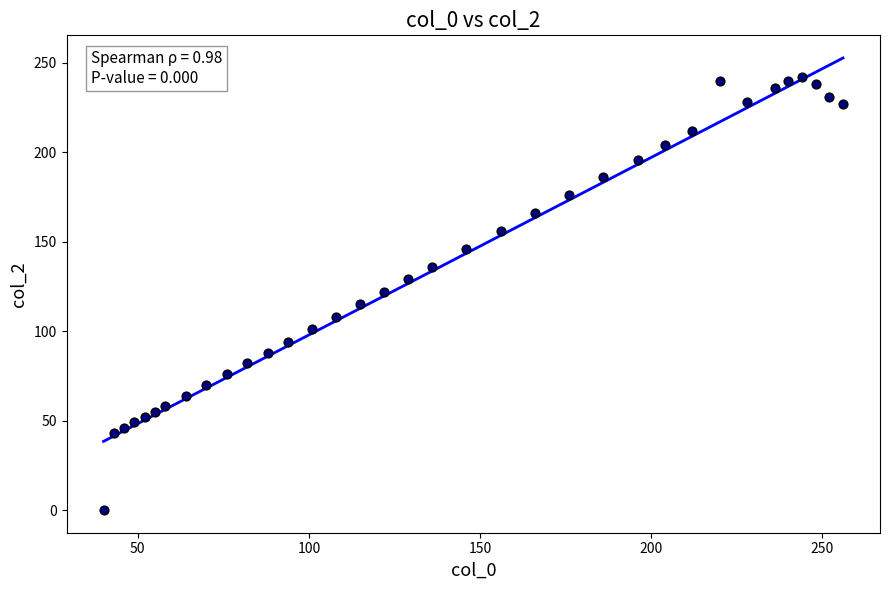

What is the range of Y values (max minus min)?

242